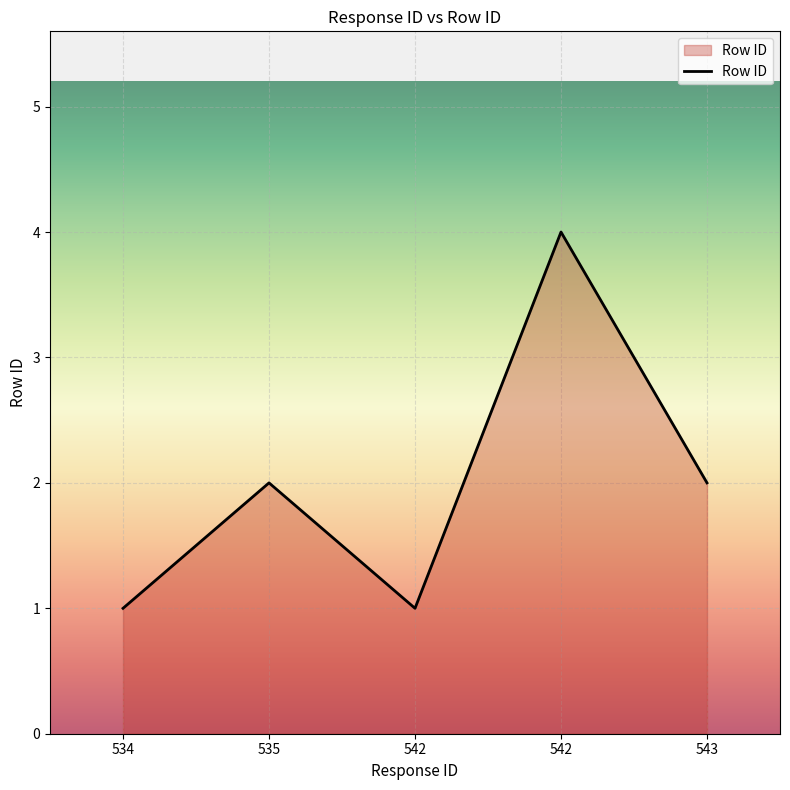

What is the difference between the values at 542 and 534?

3